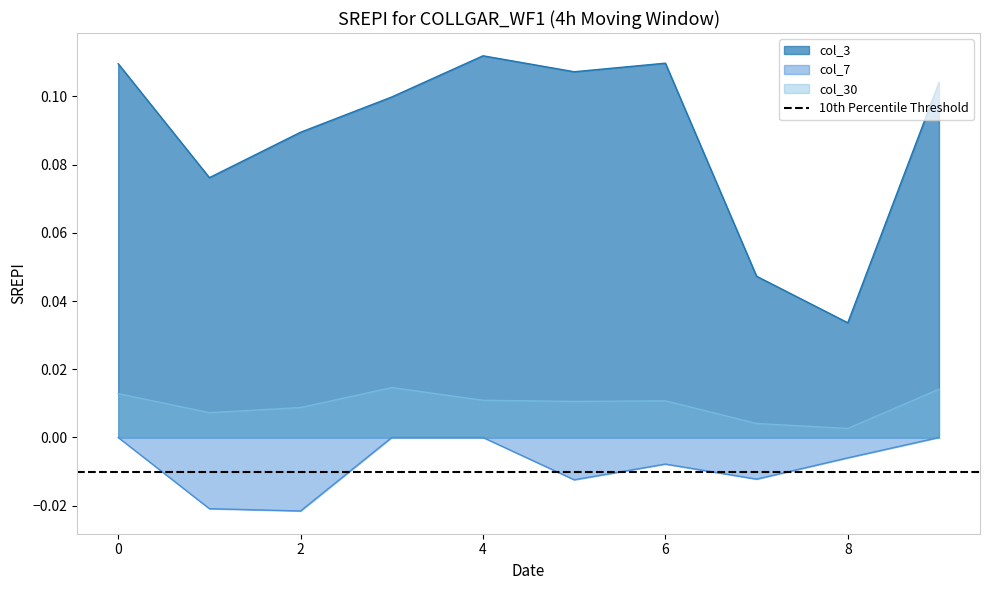

Which label corresponds to the largest value in the chart?

4